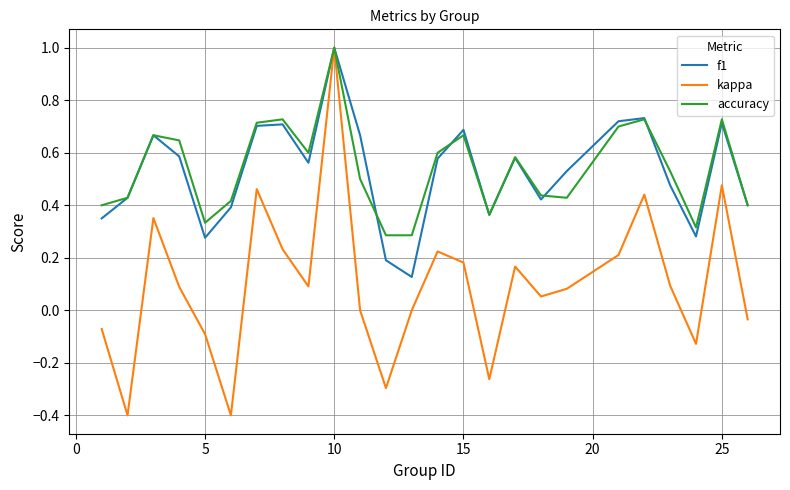

How many lines are shown in the chart?

3